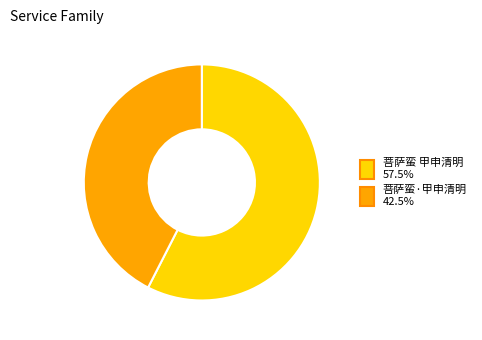

Which category has the smallest portion of the pie?

菩萨蛮·甲申清明